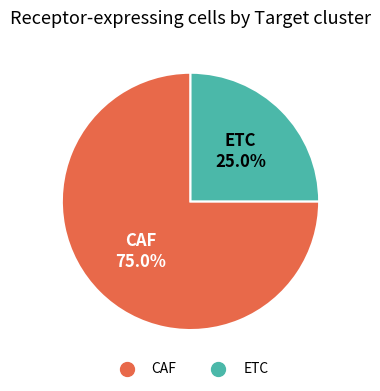

Does CAF represent more than half of the total?

Yes